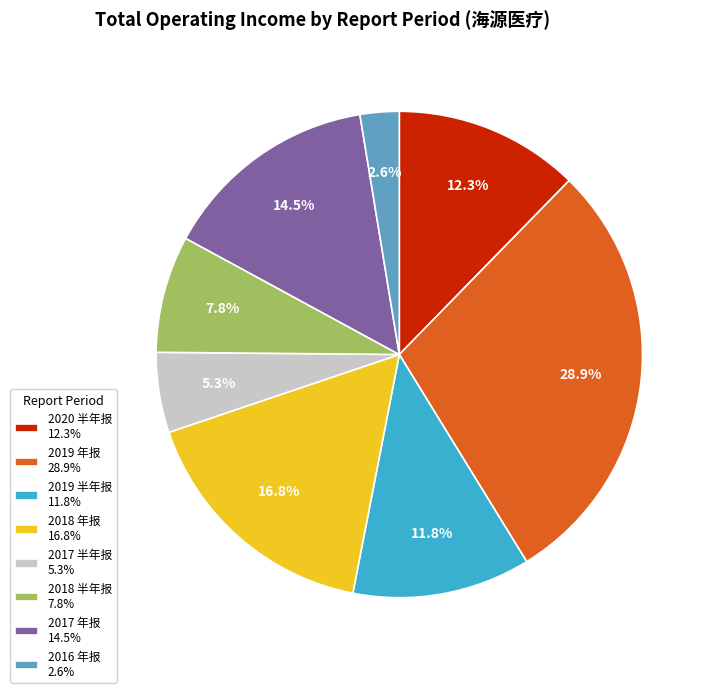

True or false: 2017 半年报 accounts for 5% of the total.

True